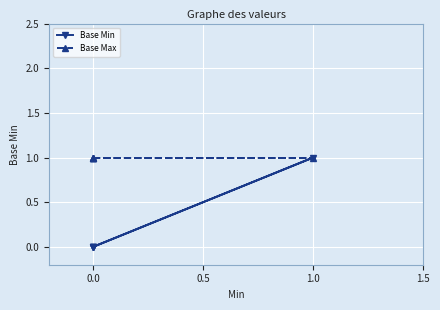

What is the average value of the Base Max series?

1